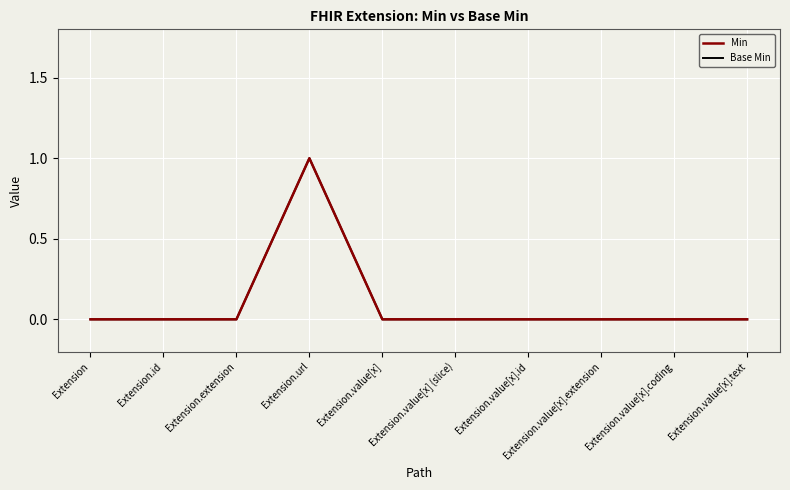

Which category has the highest value across all series?

Extension.url